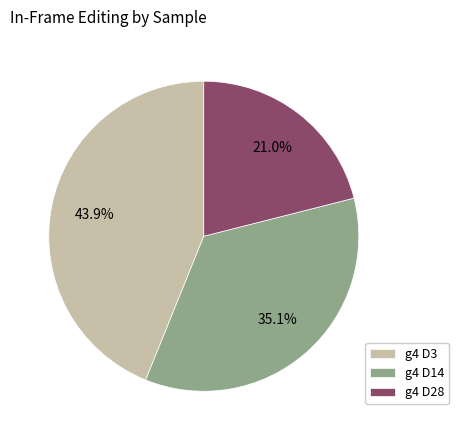

Count the number of slices in the pie.

3